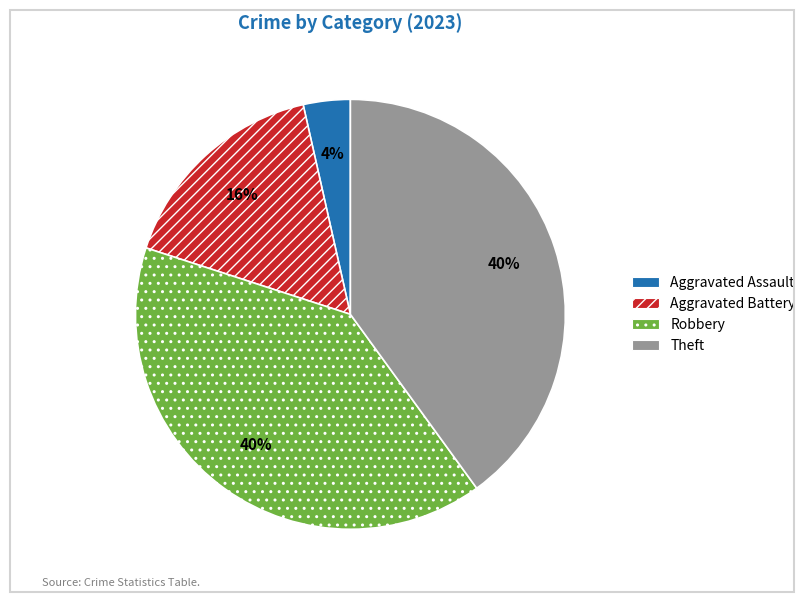

To the nearest percent, what portion does Aggravated Assault represent?

4%